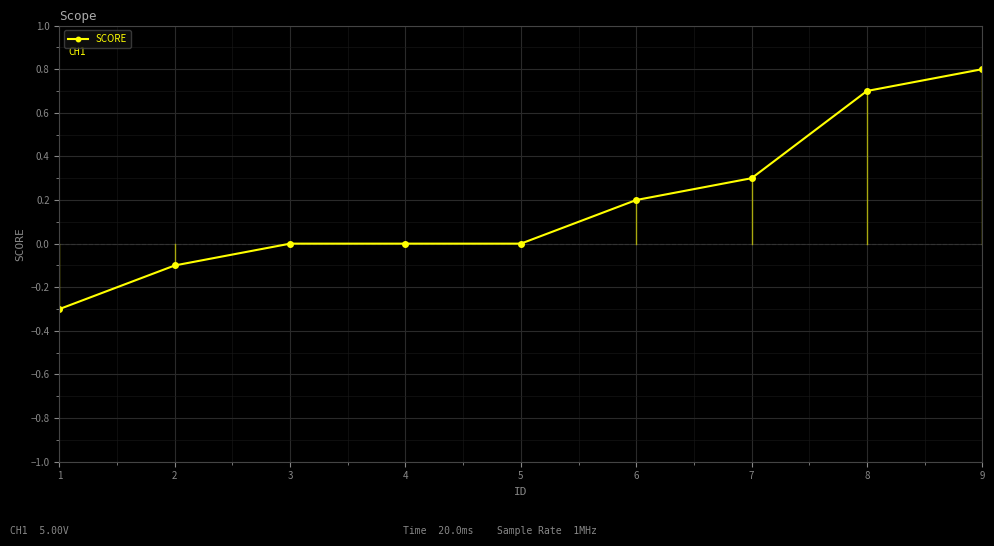

The chart shows a value of 0.2 at 9. True or false?

False